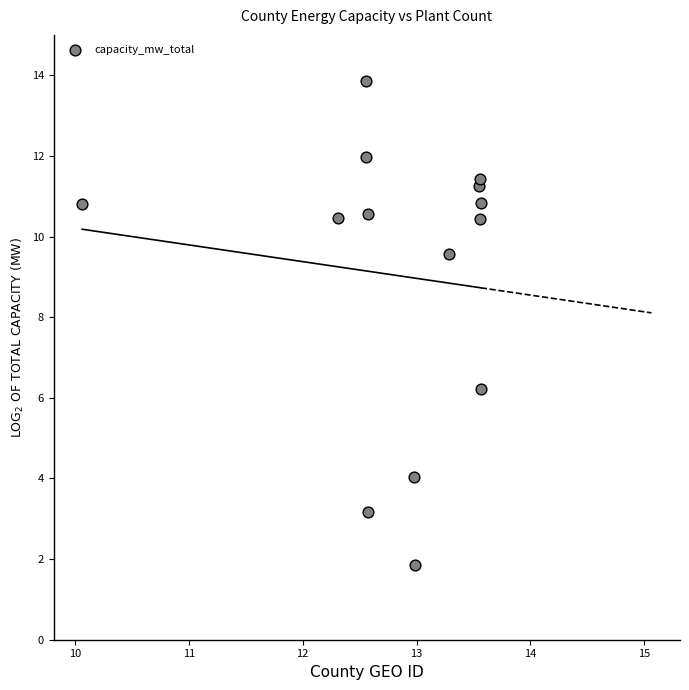

What is the range of Y values (max minus min)?

12.0